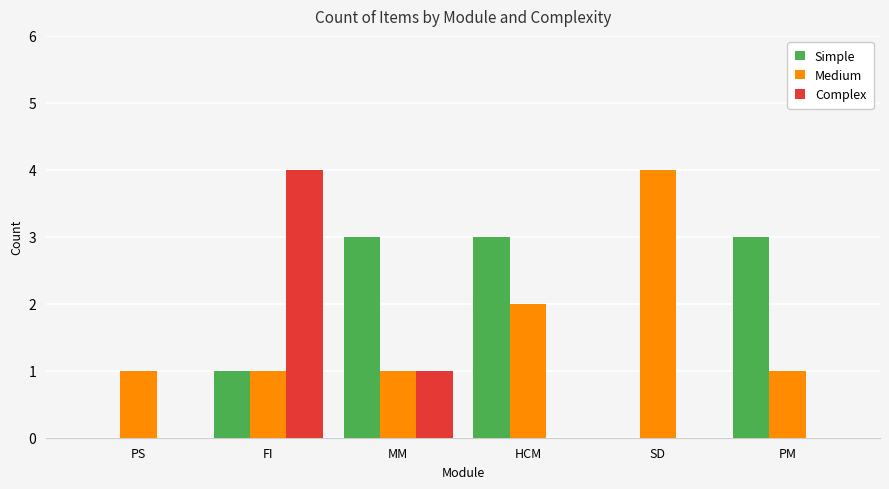

Which series changed the most between PS and PM?

Simple